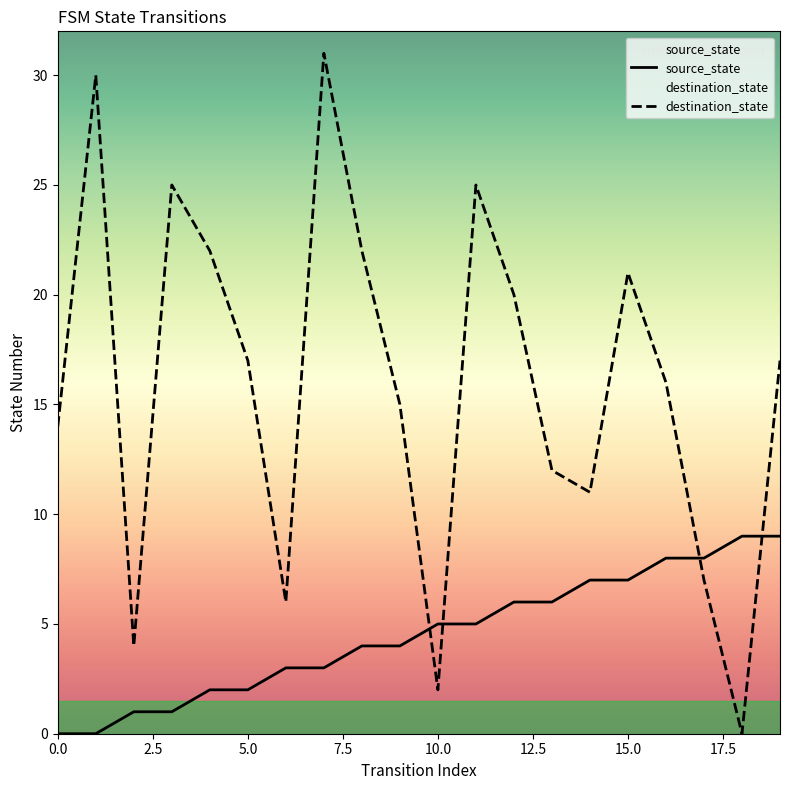

Does the chart display data point markers on the line(s)?

No